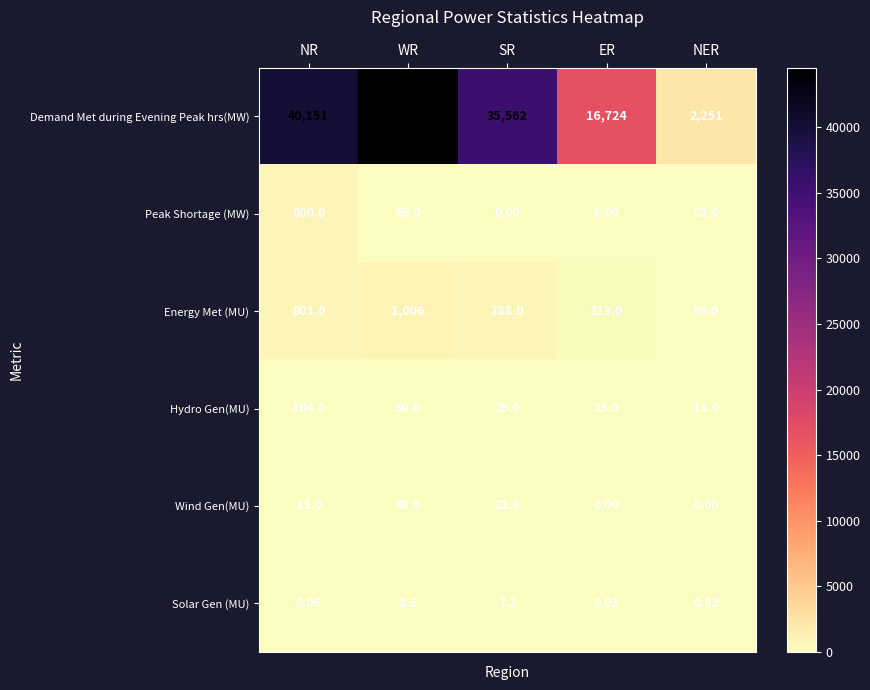

Rank the series by their maximum value, from lowest to highest.

Solar Gen (MU), Wind Gen(MU), Hydro Gen(MU), Peak Shortage (MW), Energy Met (MU), Demand Met during Evening Peak hrs(MW)